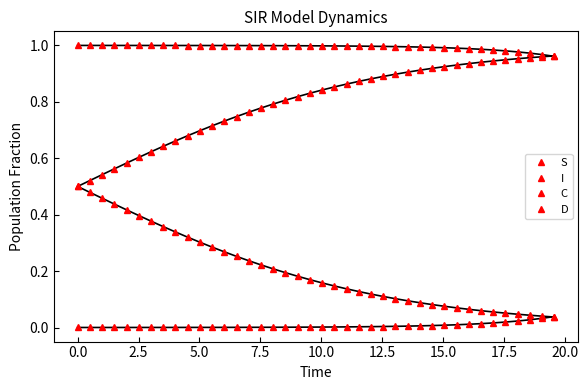

What is the value of the S point at the 38th from the left?

1.0